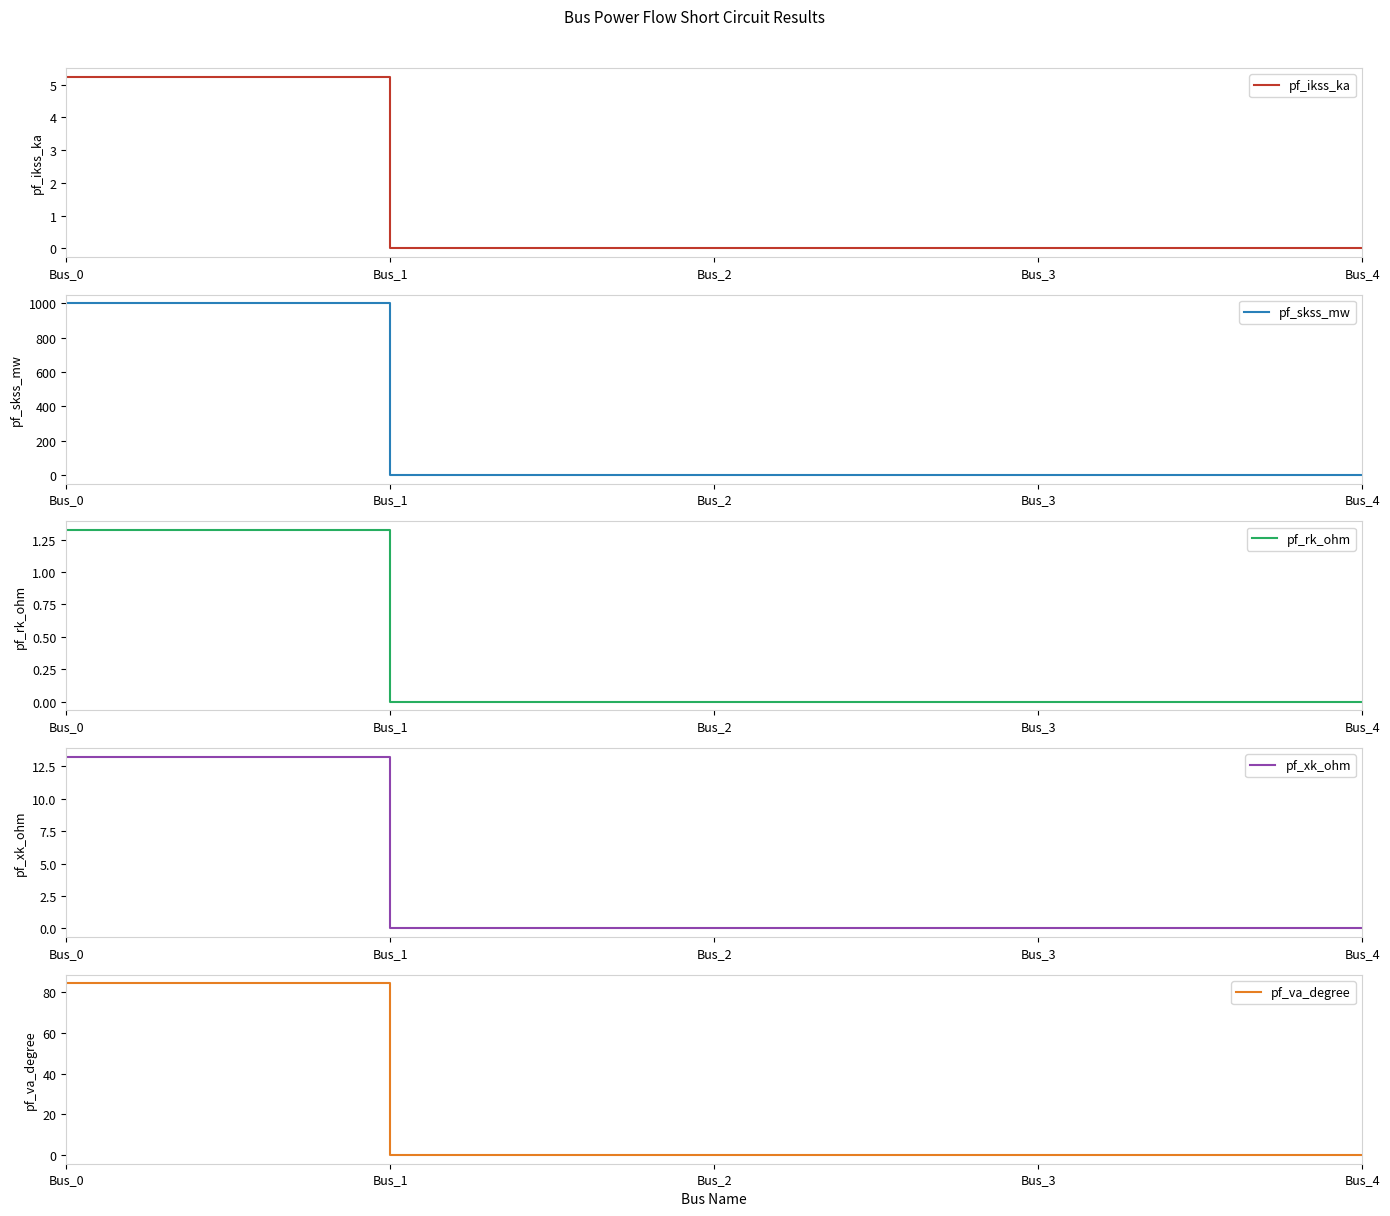

The pf_skss_mw series shows 238.1 at Bus_0. True or false?

False